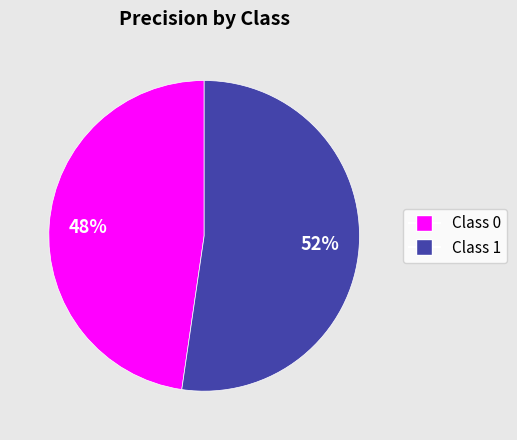

Does any single category account for the majority?

Yes